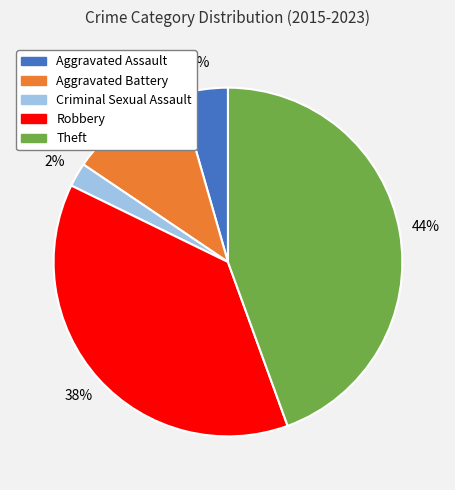

Count the number of slices in the pie.

5